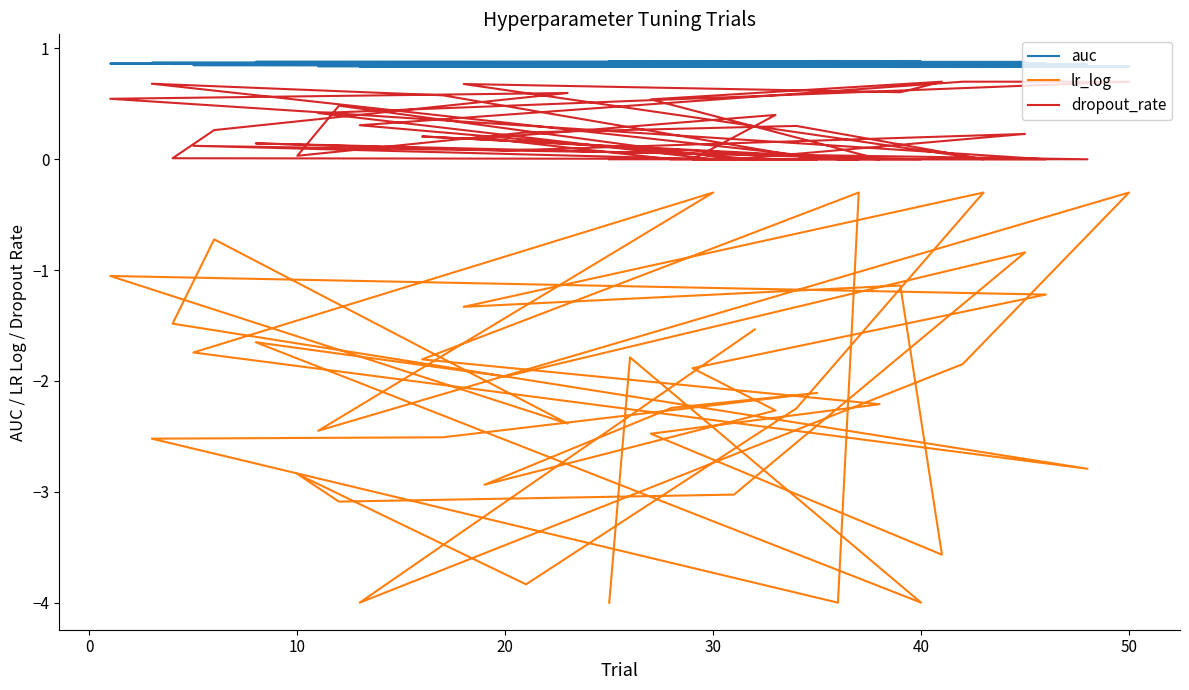

What is the difference between the second highest and second lowest values in the lr_log series?

3.7